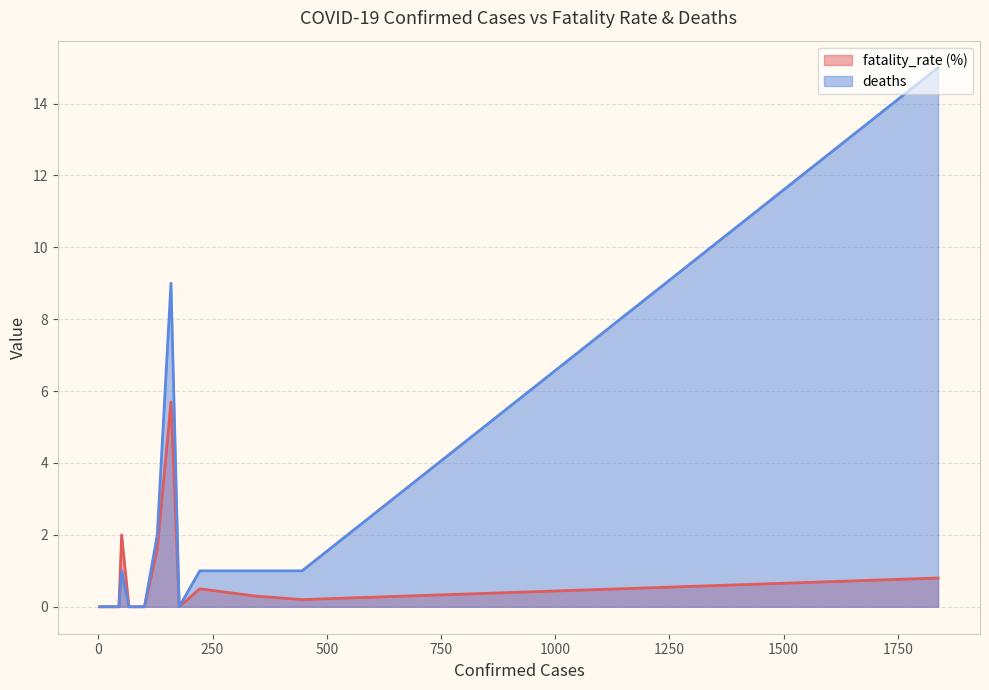

What is the maximum value for fatality_rate (%)?

5.7